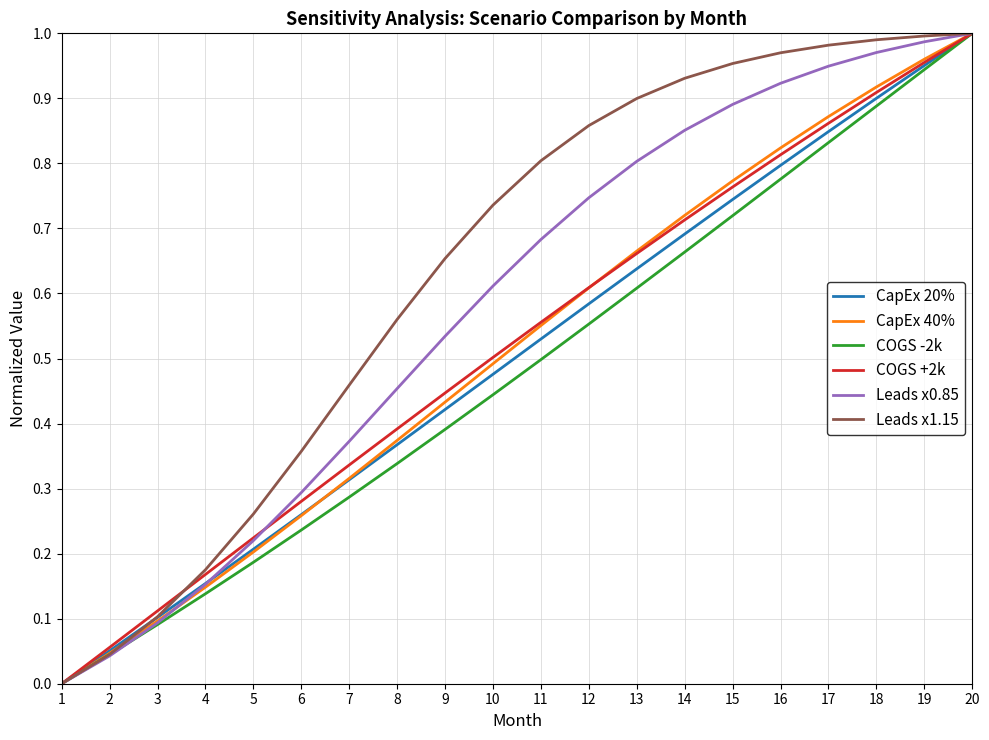

List the labels in order of CapEx 40% value, smallest first.

1, 2, 3, 4, 5, 6, 7, 8, 9, 10, 11, 12, 13, 14, 15, 16, 17, 18, 19, 20